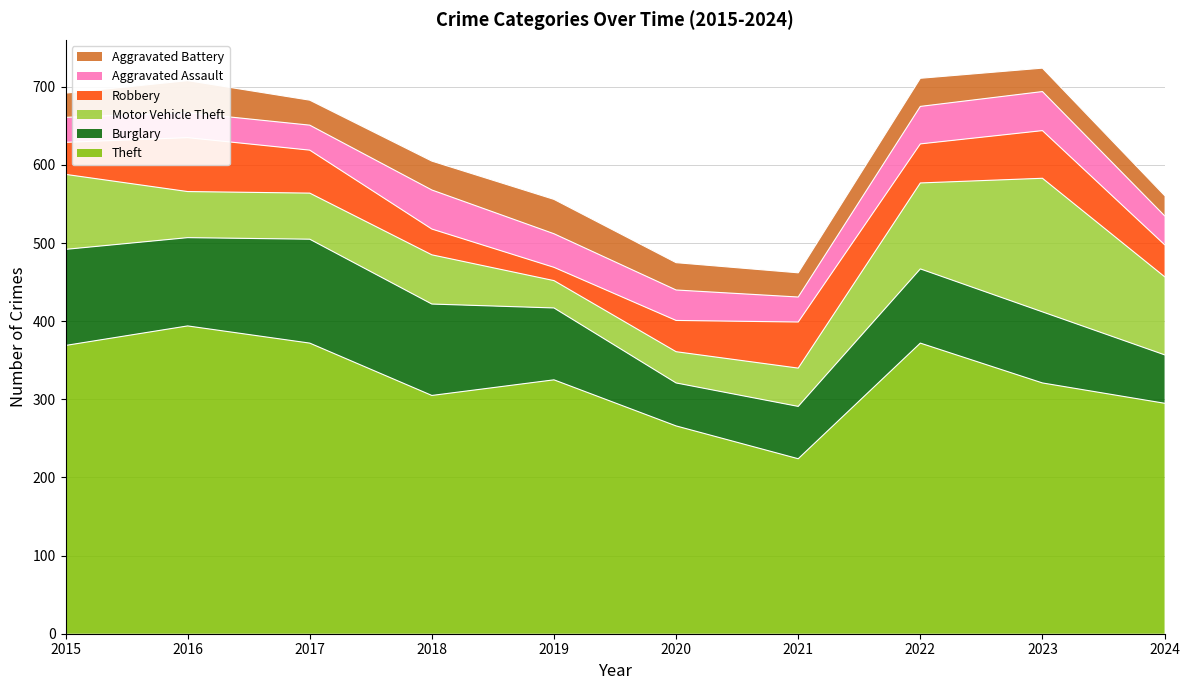

True or false: Burglary and Robbery cross at least once.

False